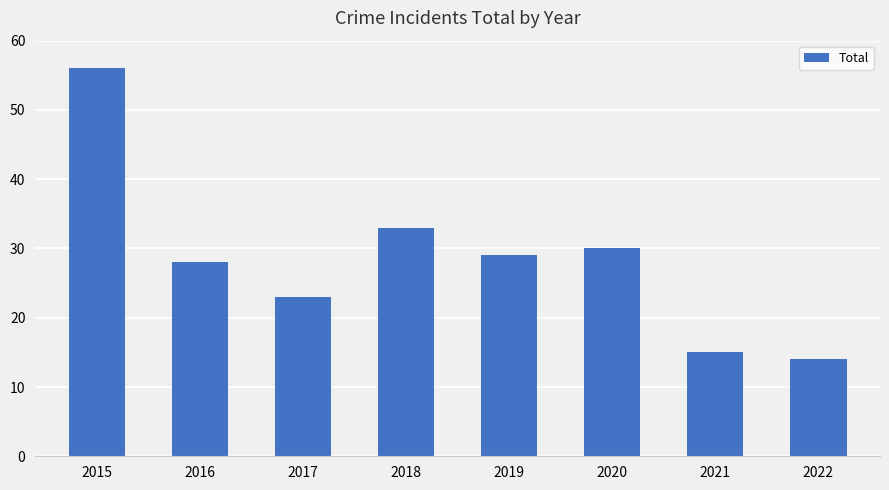

True or false: the data shows 6 at 2021.

False